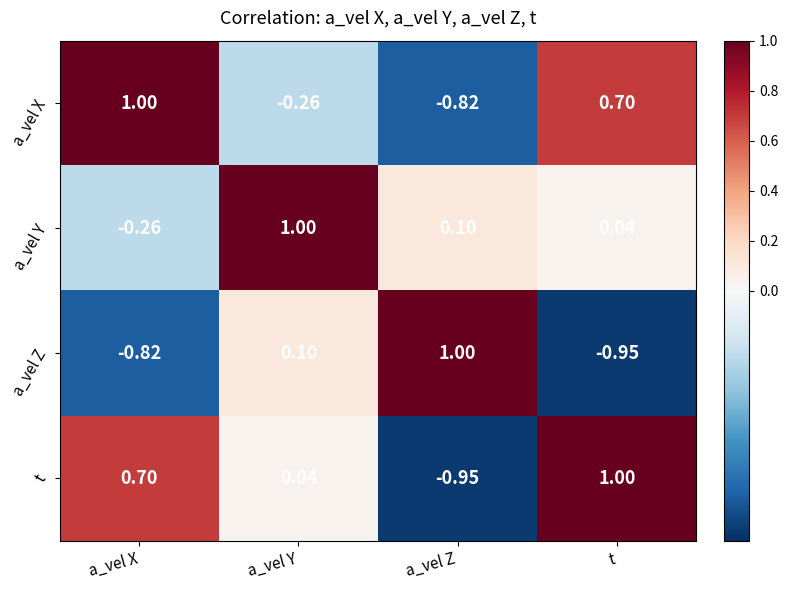

At which category is the sum across all series the highest?

a_vel Y